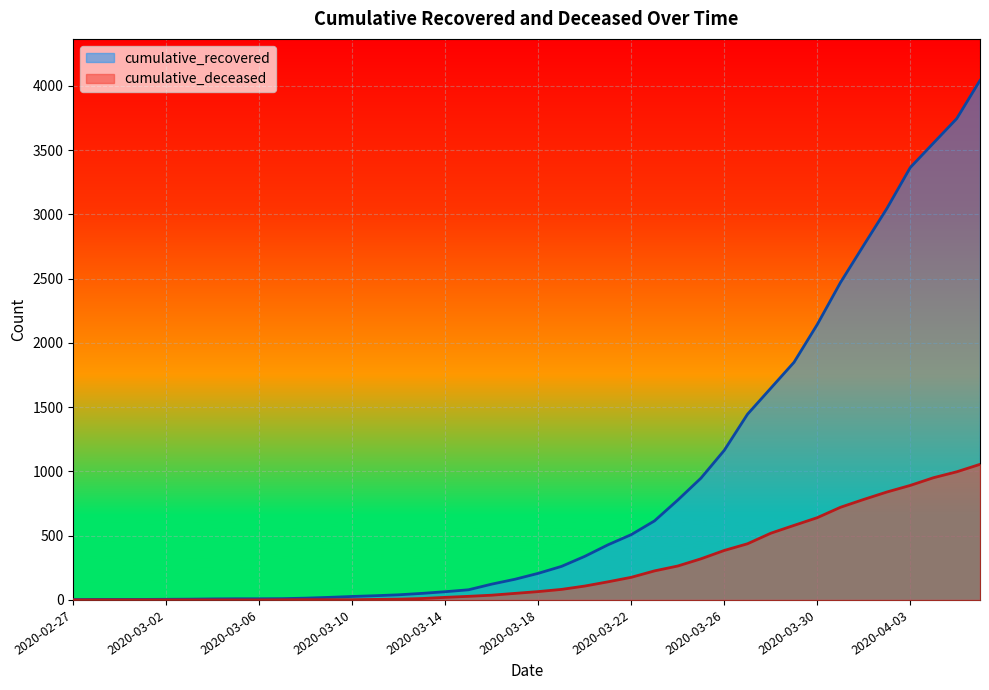

What is the spread (max minus min) of values at 2020-03-11?

29